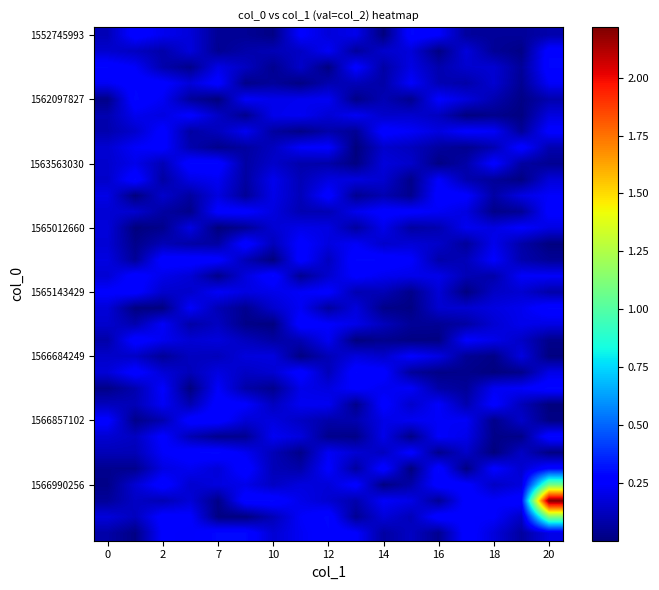

What is the greatest value displayed?

2.2